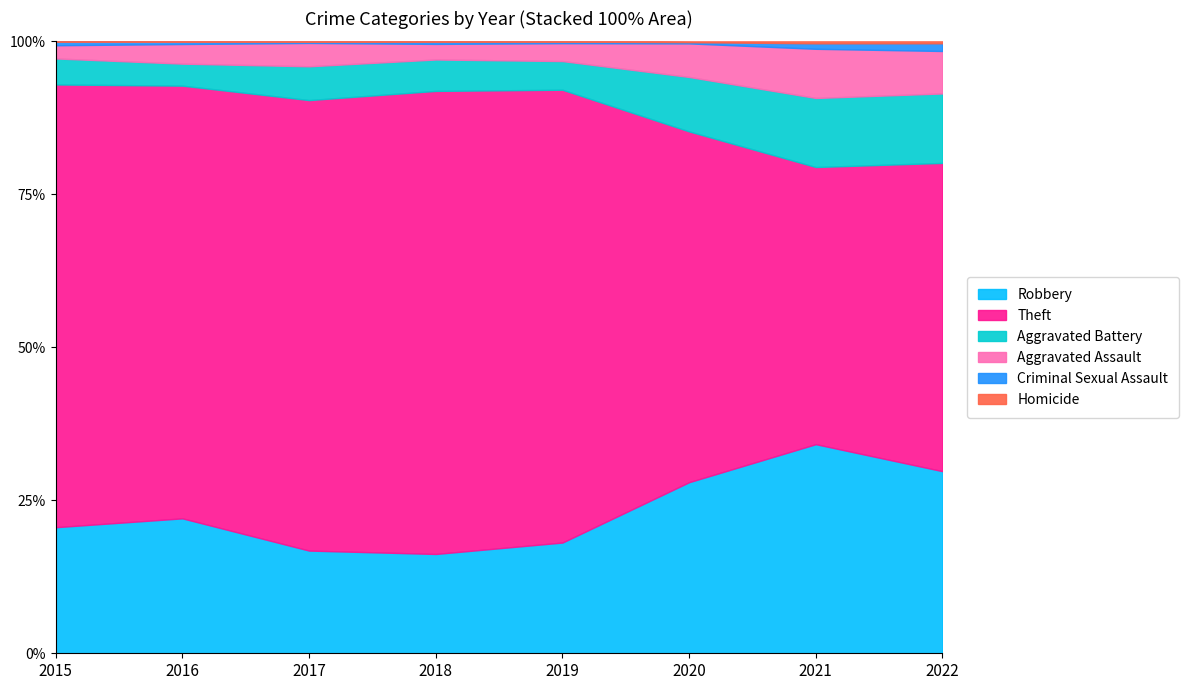

At which category is the sum across all series the highest?

2019